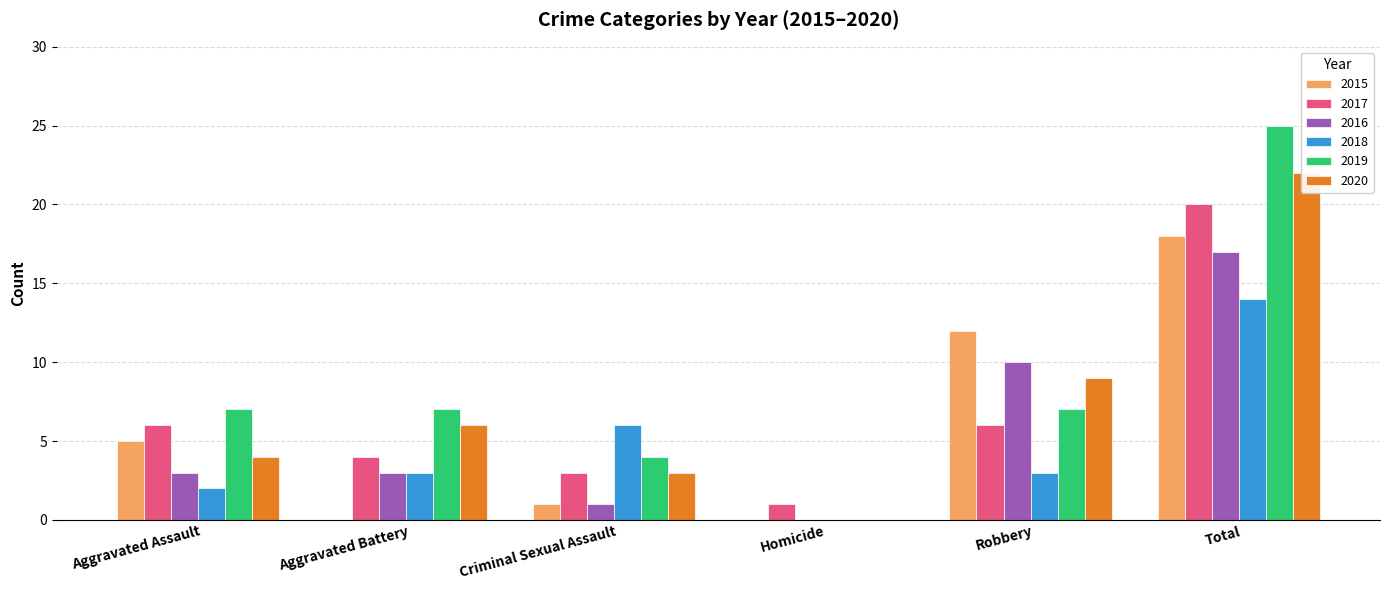

What is the label of the 6th bar from the right?

Aggravated Assault